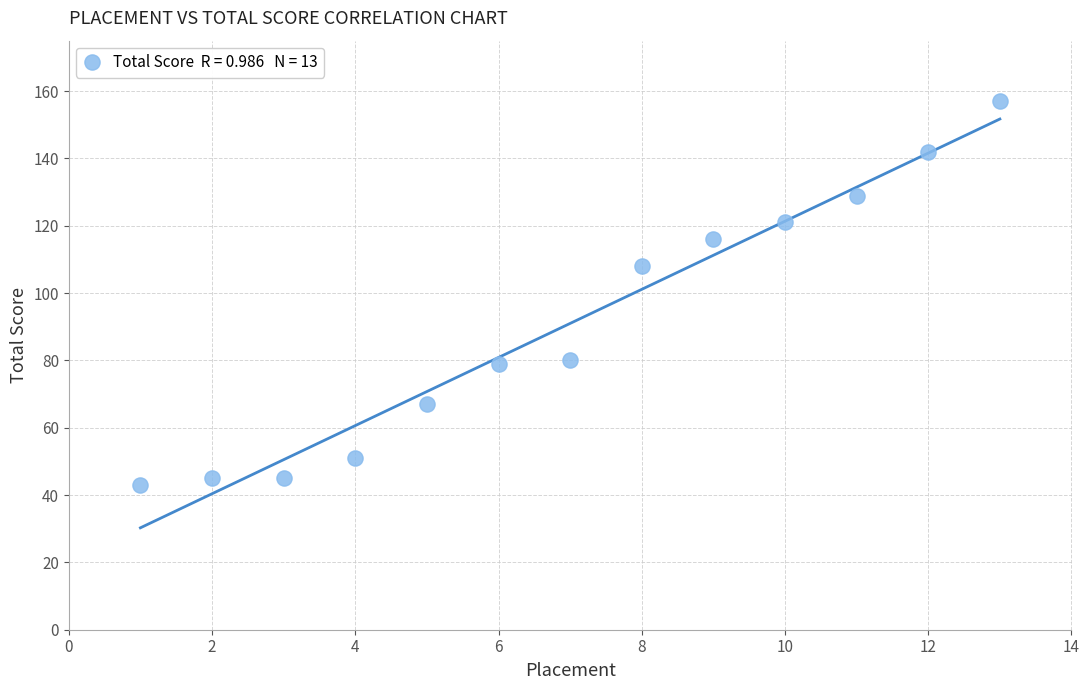

What Y value in the scatter plot is closest to 100?

108